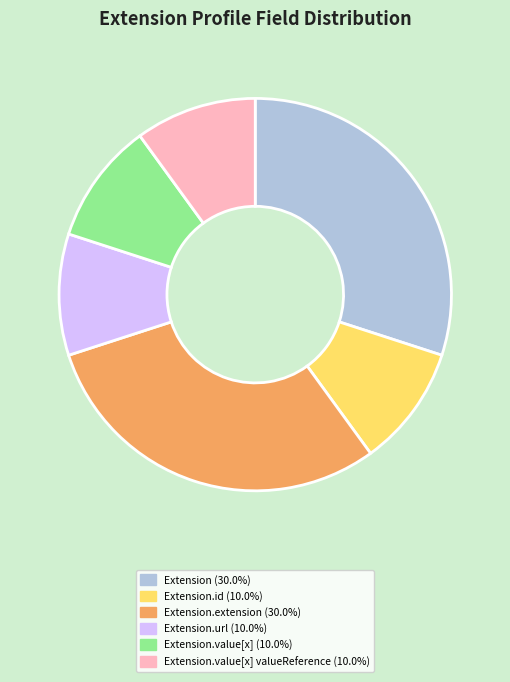

Does any single category account for the majority?

No